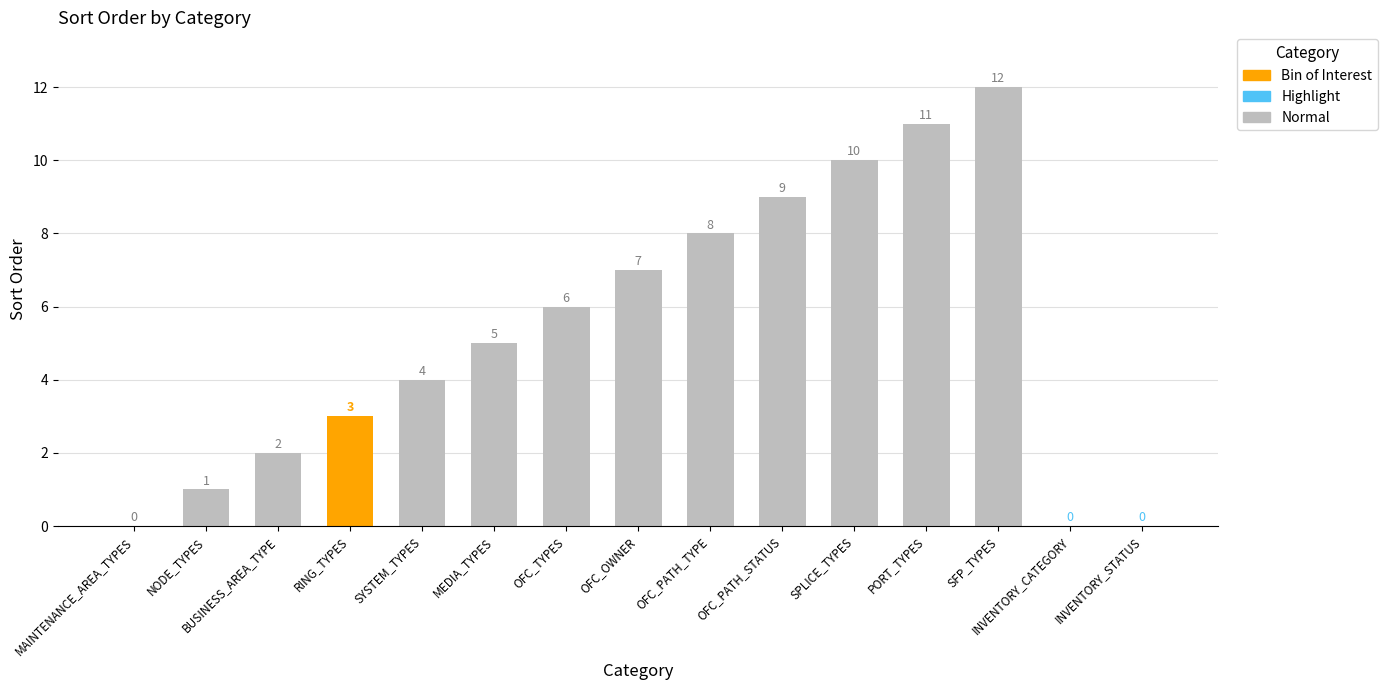

The chart shows a value of 9 at OFC_PATH_STATUS. True or false?

True